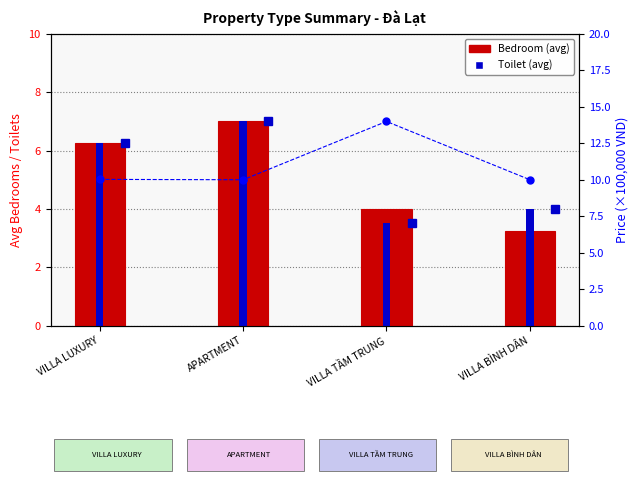

Does the chart contain any negative values?

No